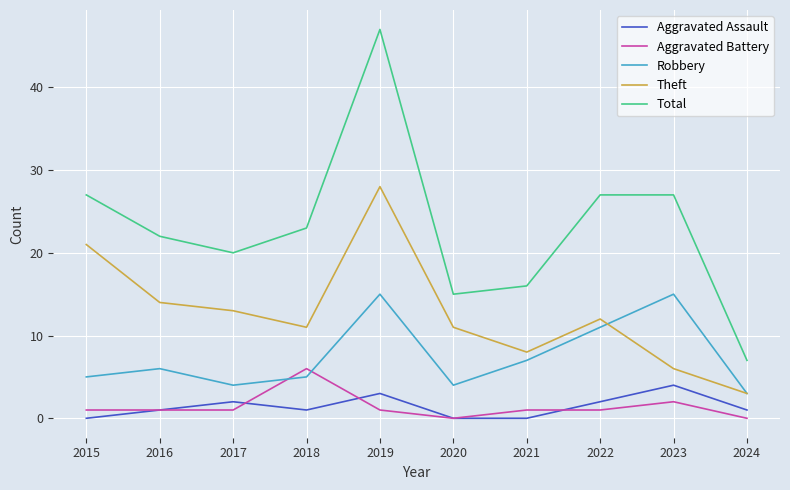

Between 2017 and 2019, which series saw the biggest shift?

Total